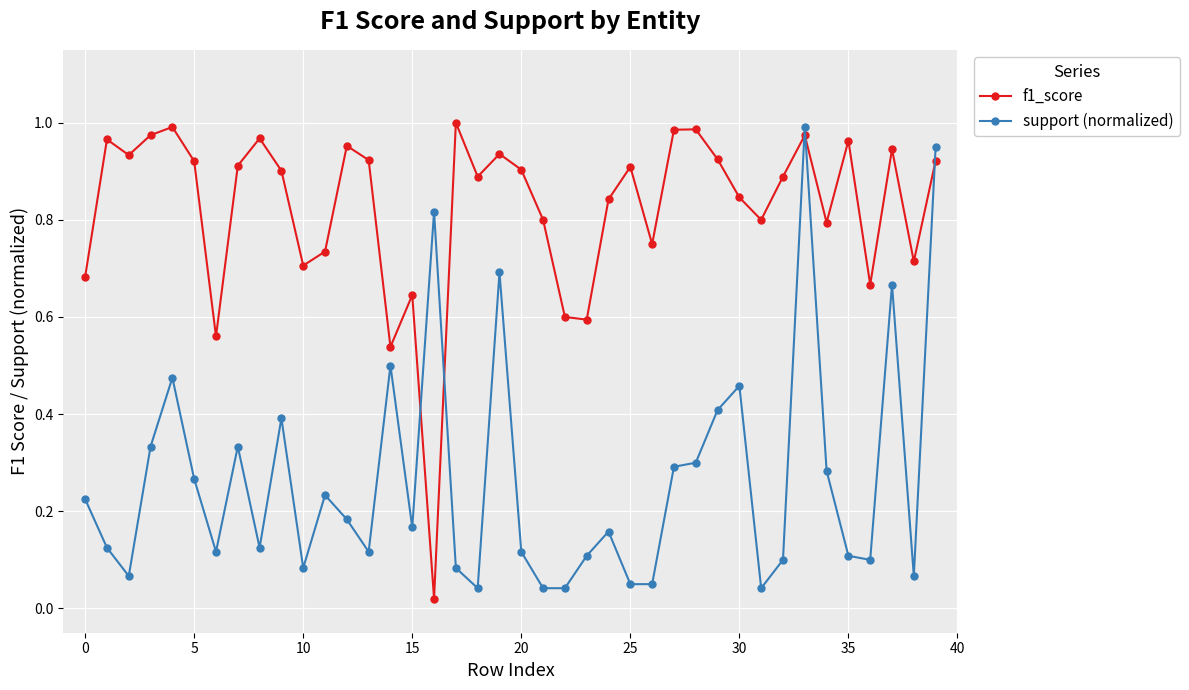

What is the value of the support (normalized) point at the 30th from the left?

0.4